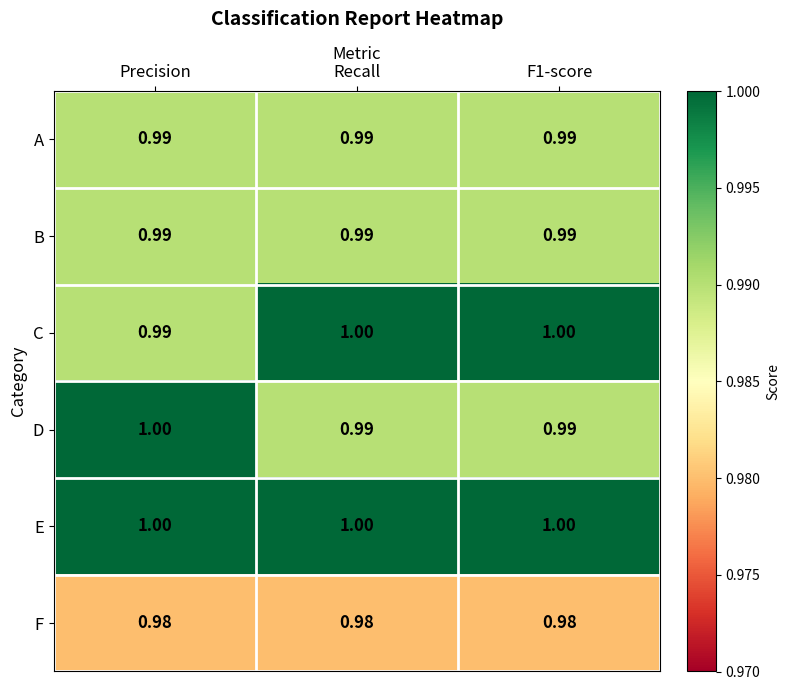

Is the value of C at F1-score greater than the value of A at Precision?

Yes